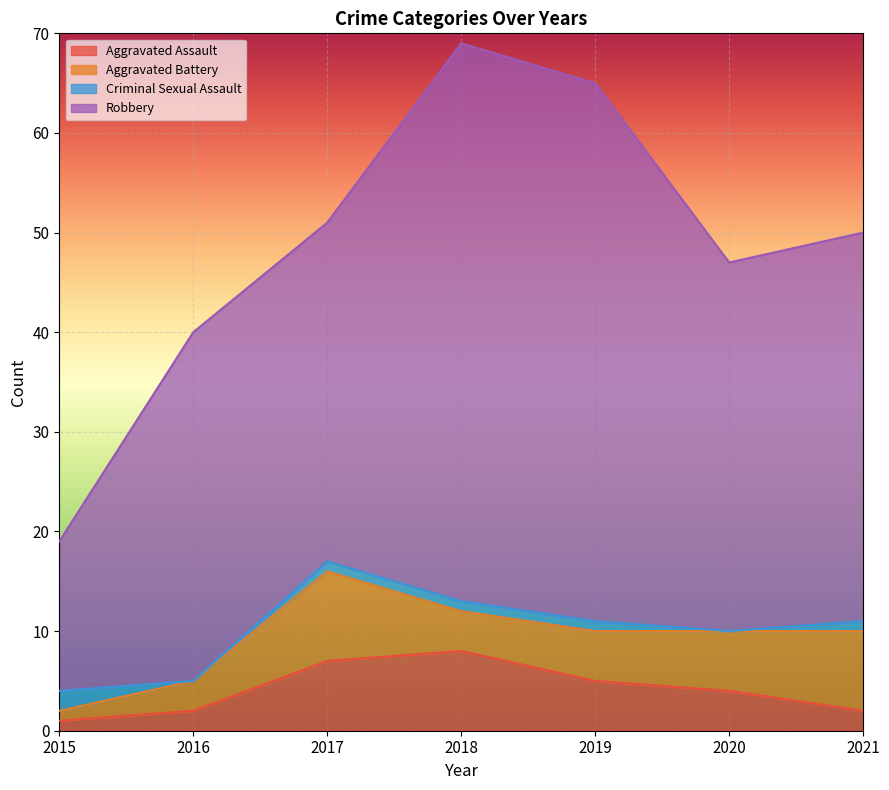

Reading left to right, transcribe all the data shown in this chart.

Aggravated Assault: 2015=1	2016=2	2017=7	2018=8	2019=5	2020=4	2021=2
Aggravated Battery: 2015=1	2016=3	2017=9	2018=4	2019=5	2020=6	2021=8
Criminal Sexual Assault: 2015=2	2016=0	2017=1	2018=1	2019=1	2020=0	2021=1
Robbery: 2015=15	2016=35	2017=34	2018=56	2019=54	2020=37	2021=39